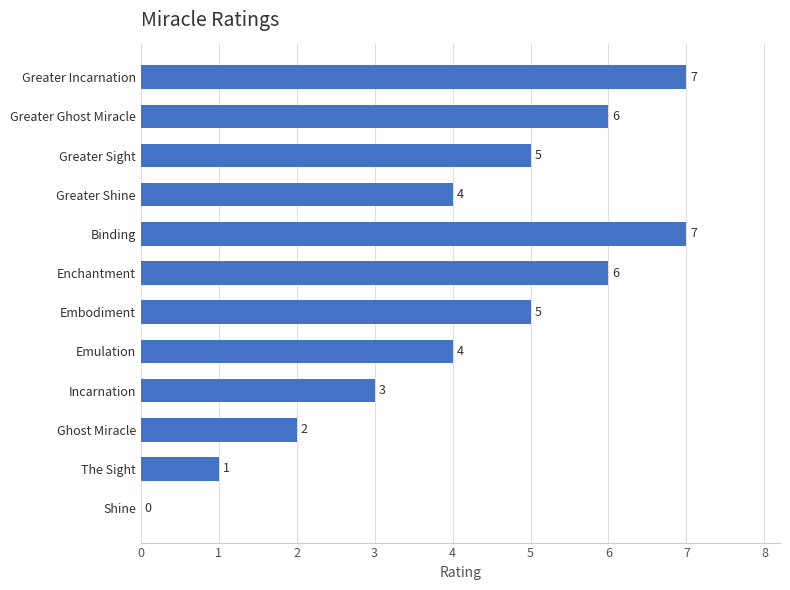

Where is the data nearest to the value 3?

Incarnation